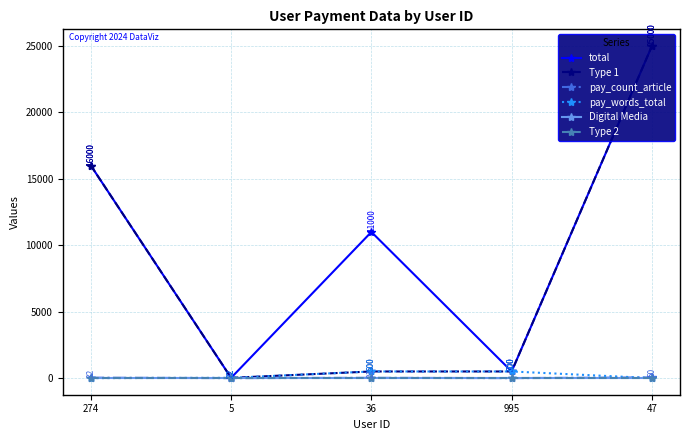

Count the number of categories in the chart.

5